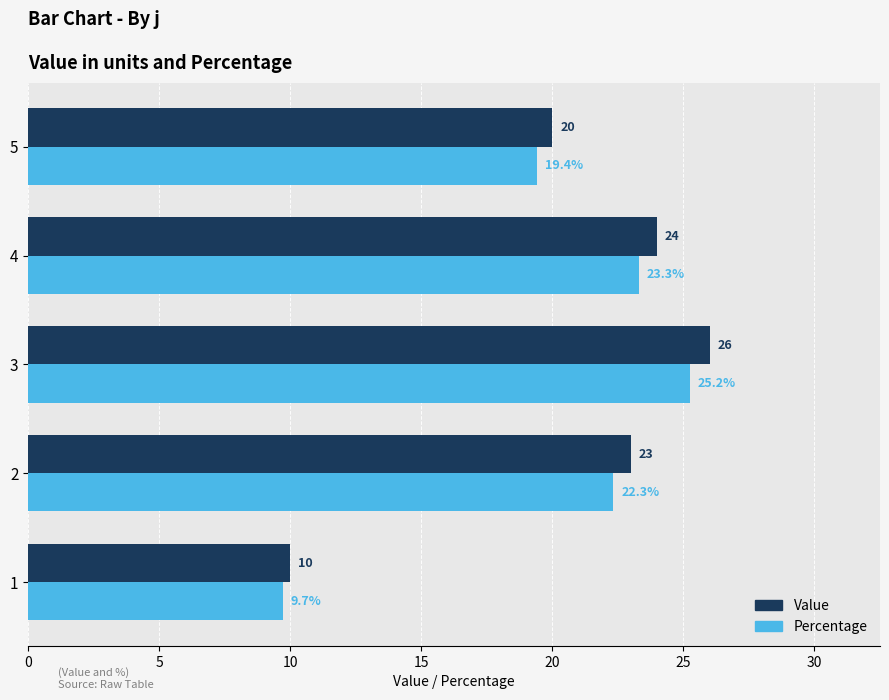

The value of Value at 2 is 10.2. True or false?

False